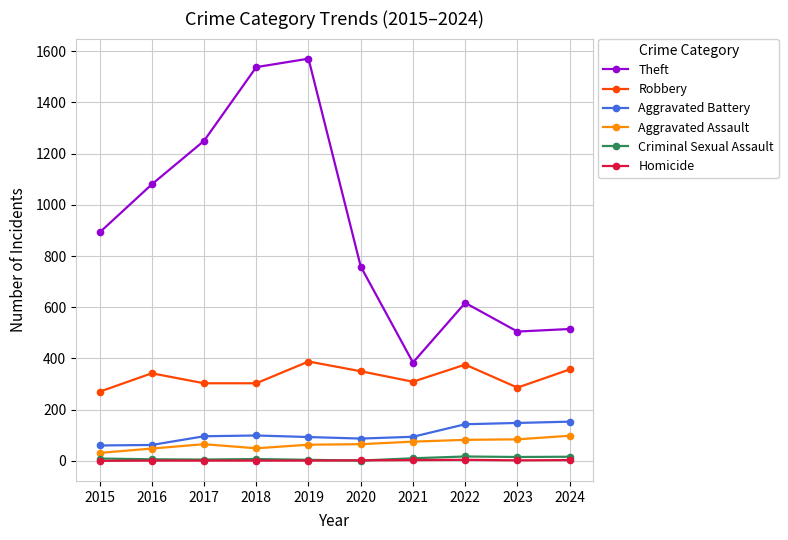

What is the total value across all series at 2020?

1264